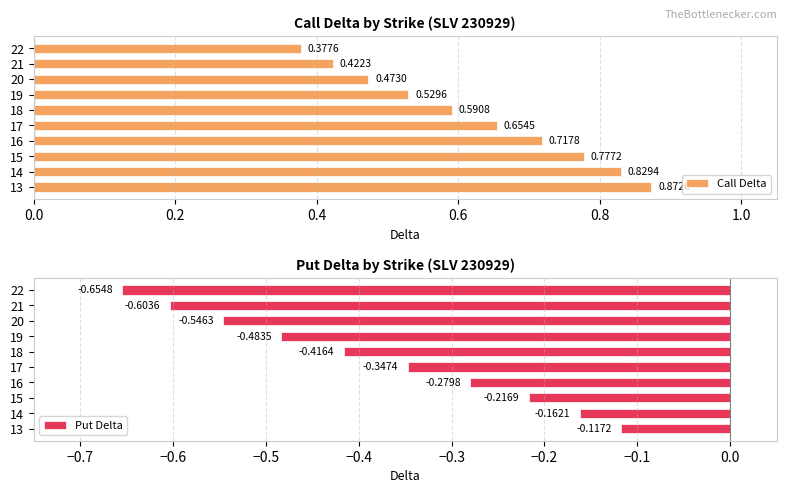

What is the average value of the Call Delta series?

0.6